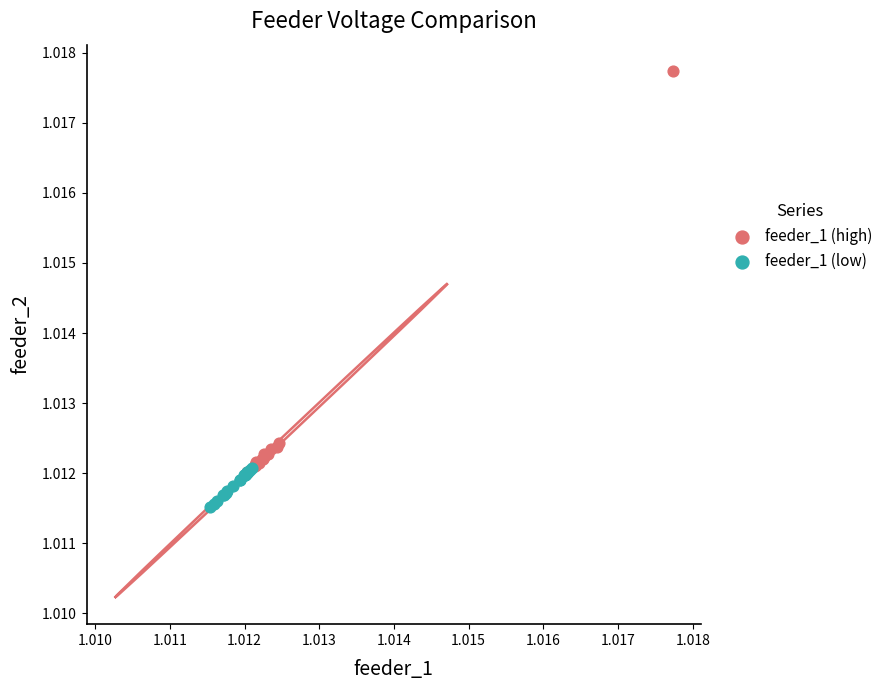

Which series reaches the maximum Y coordinate?

feeder_1 (high)